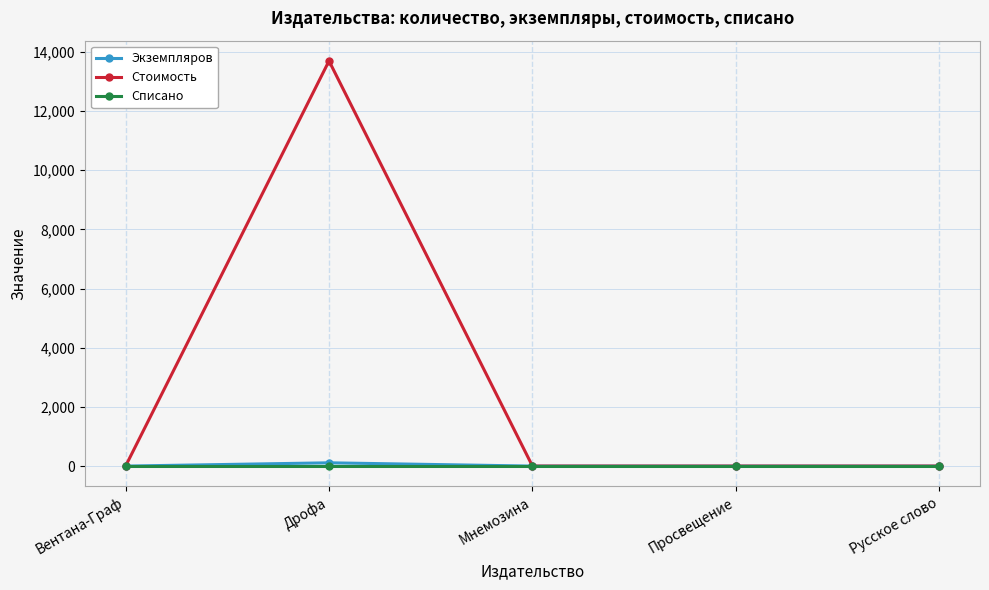

In Стоимость, how many points are higher than both neighbors (excluding endpoints)?

1